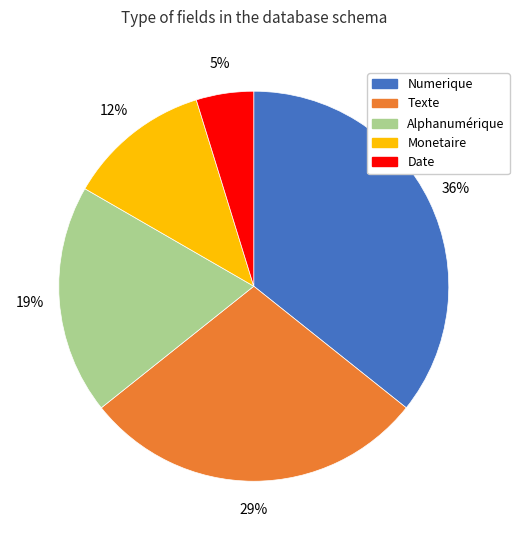

Combined, do Numerique and Monetaire account for over 50%?

No